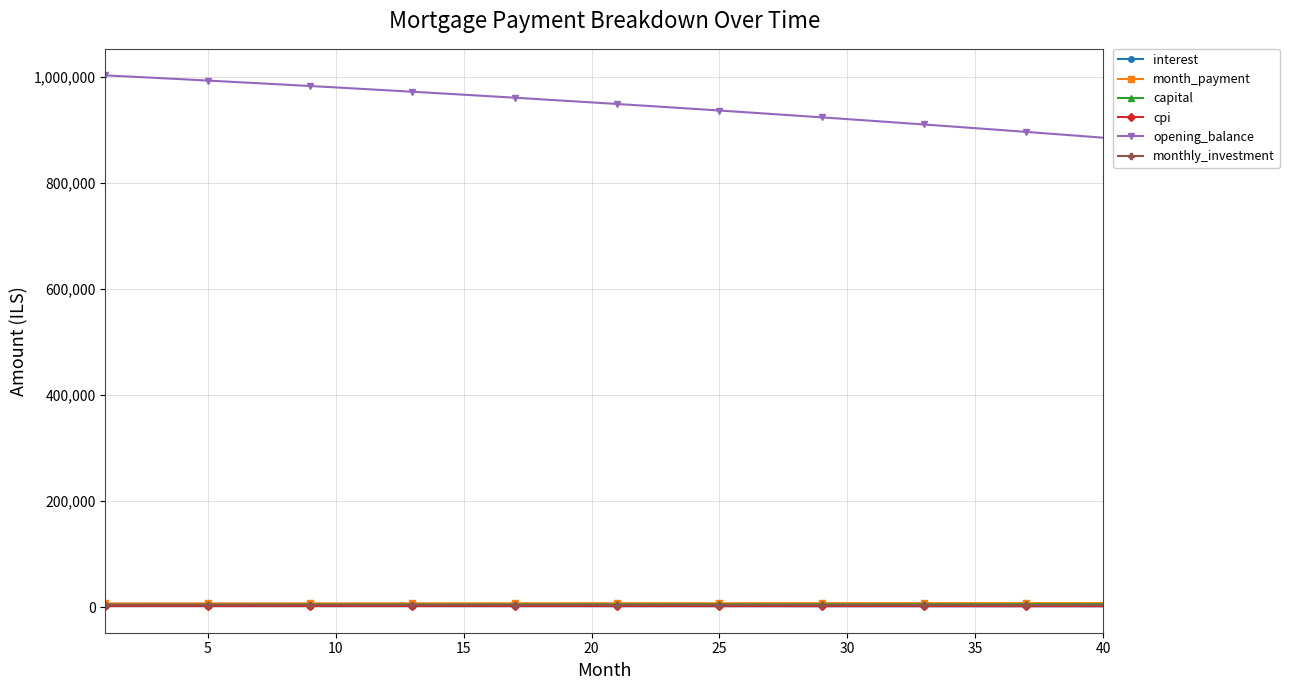

Which series has the largest total across all categories?

opening_balance